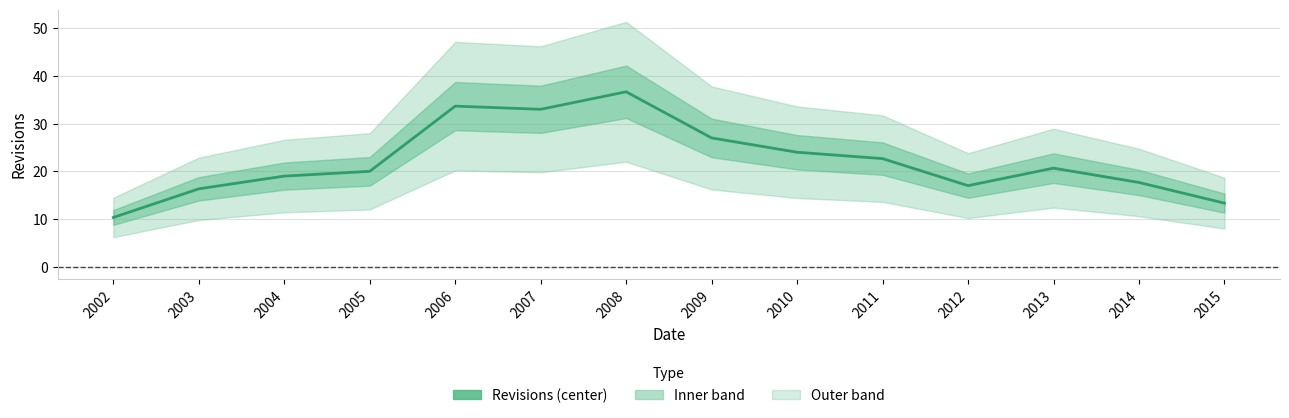

How many lines are shown in the chart?

1